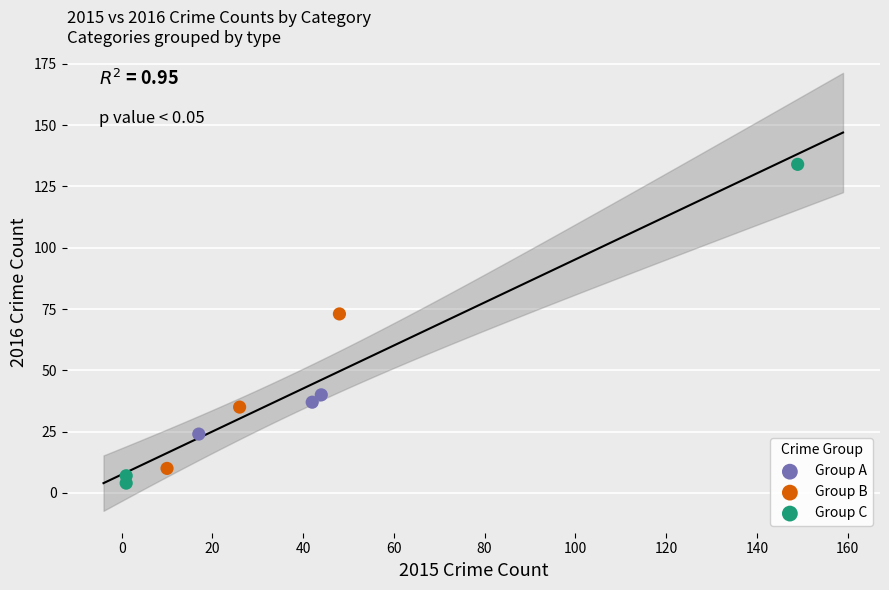

Which series has the widest spread of Y values?

Group C